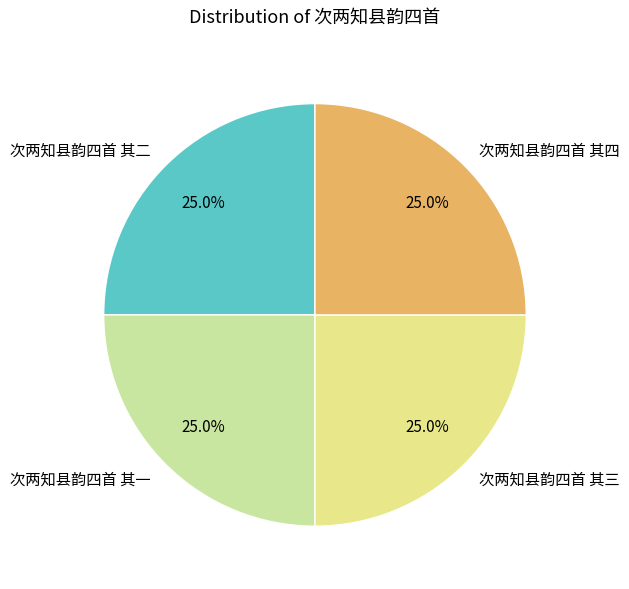

Does 次两知县韵四首 其三 account for over 50% of the chart?

No